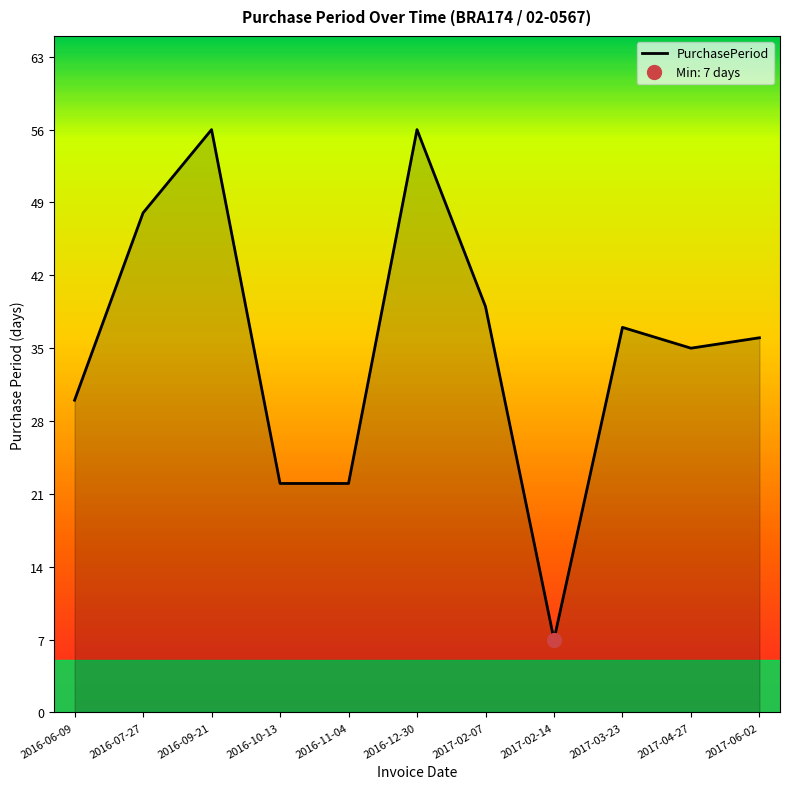

Is it true that PurchasePeriod equals 22 at 2016-10-13?

True